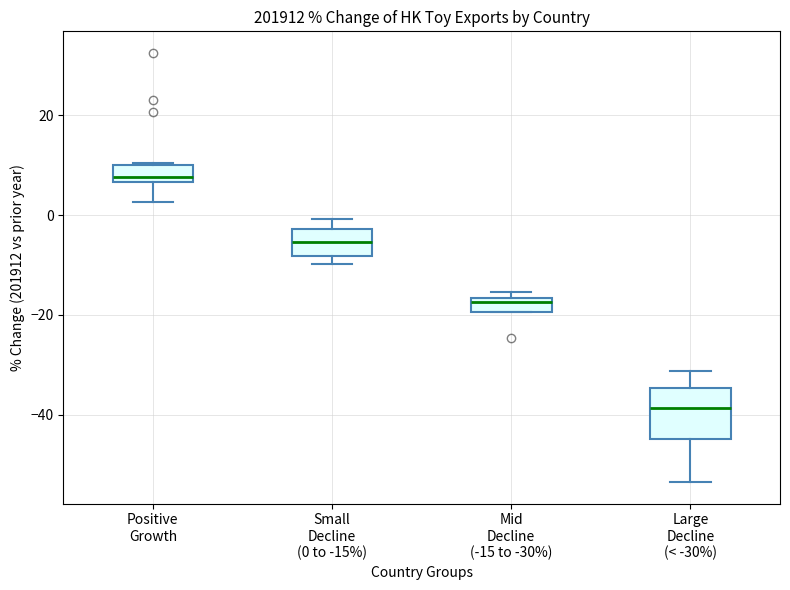

Which box is the tallest, from its lower edge to its upper edge?

Large Decline (< -30%)